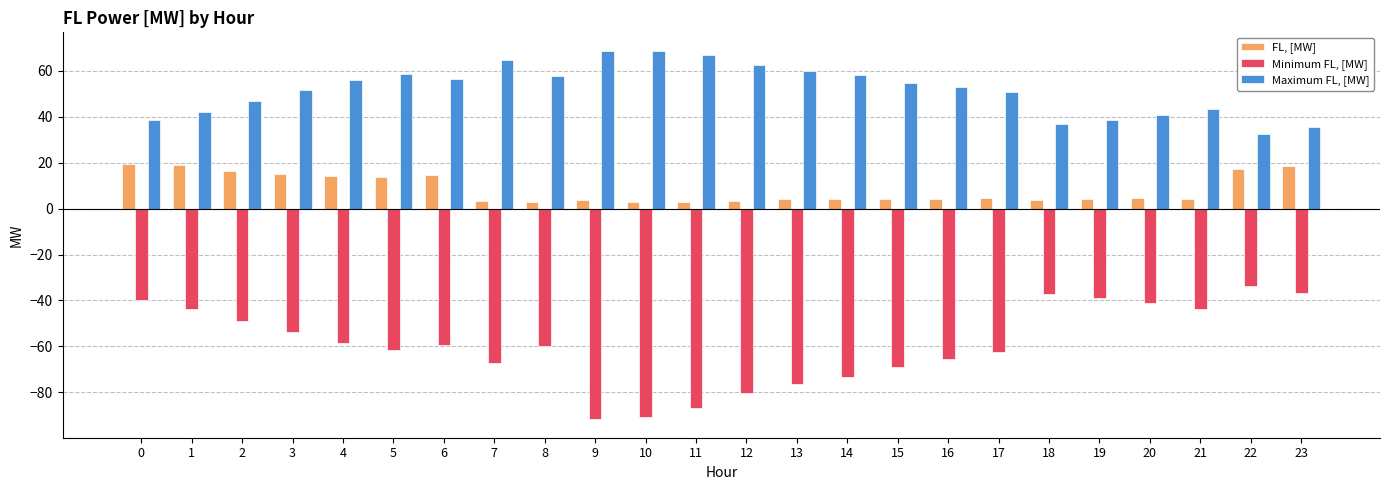

Is it true that FL, [MW] equals 2.9 at 8?

True